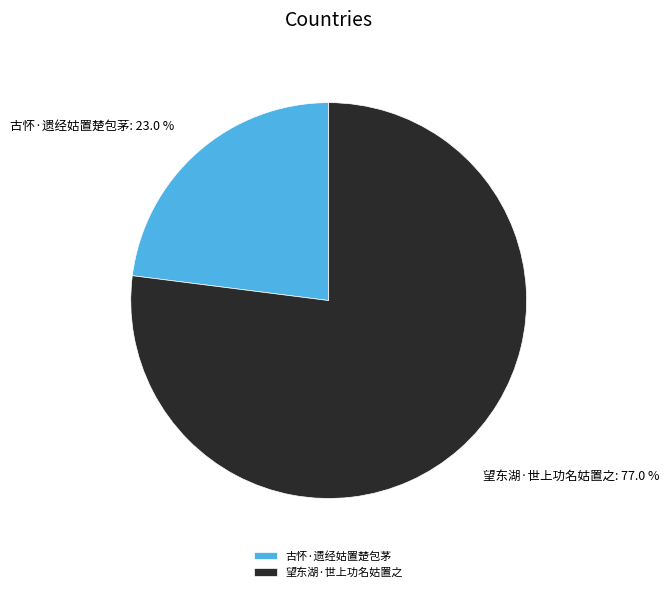

To the nearest percent, what is the difference between the largest and smallest slice percentages?

54%